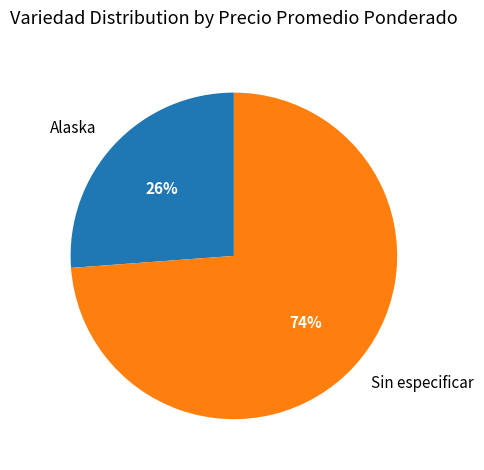

Do Sin especificar and Alaska together represent more than half of the pie?

Yes